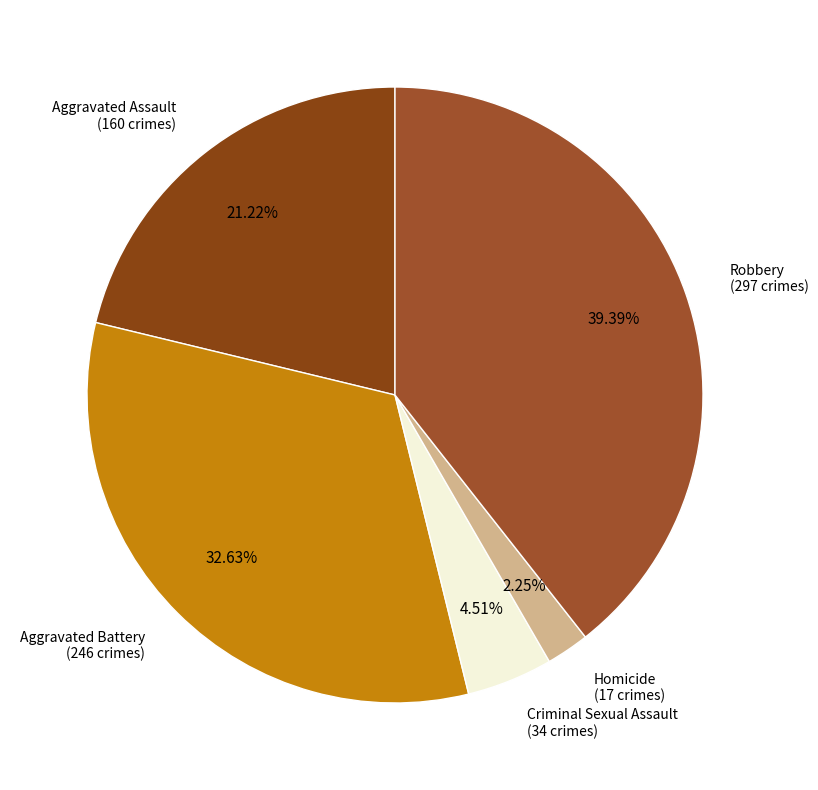

How many segments does this pie chart have?

5